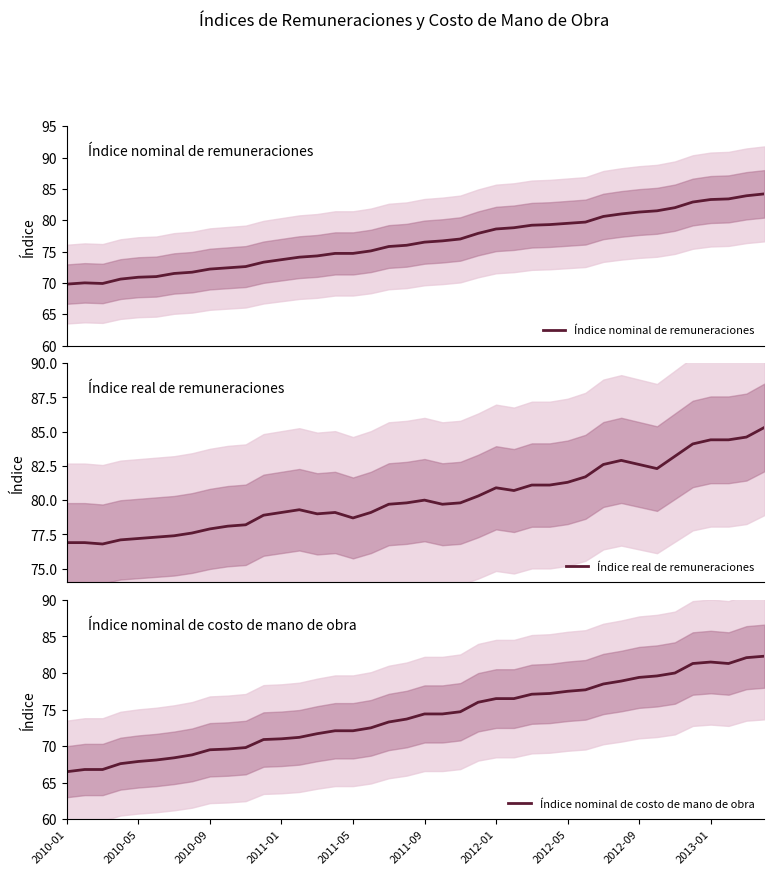

Rank the series by their maximum value, from highest to lowest.

Índice real de remuneraciones, Índice nominal de remuneraciones, Índice nominal de costo de mano de obra